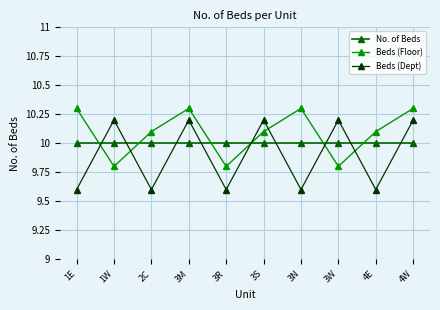

How many lines are shown in the chart?

3